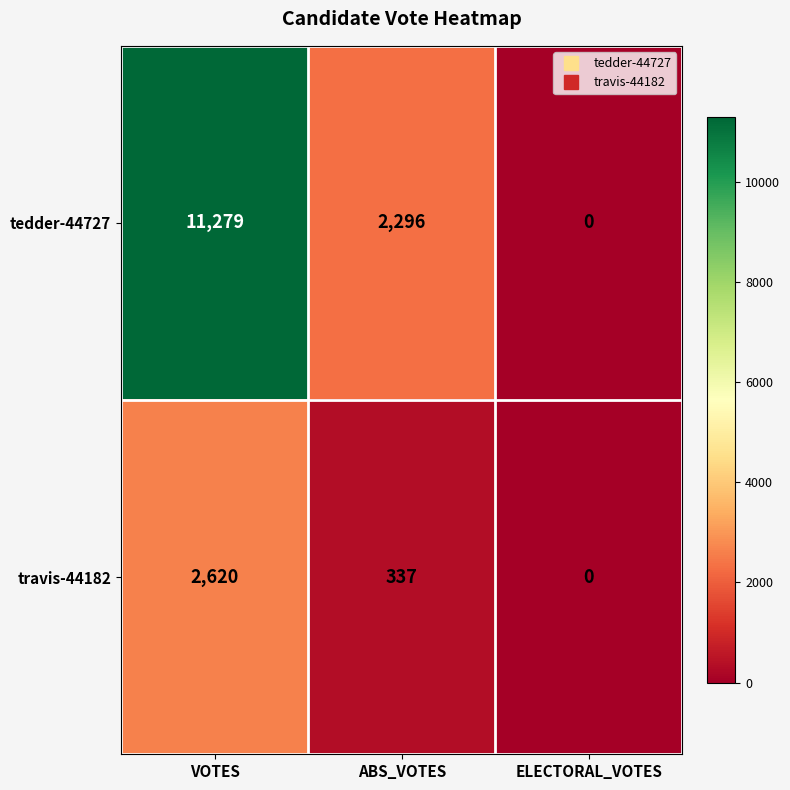

Which label corresponds to the smallest value in the chart?

ELECTORAL_VOTES